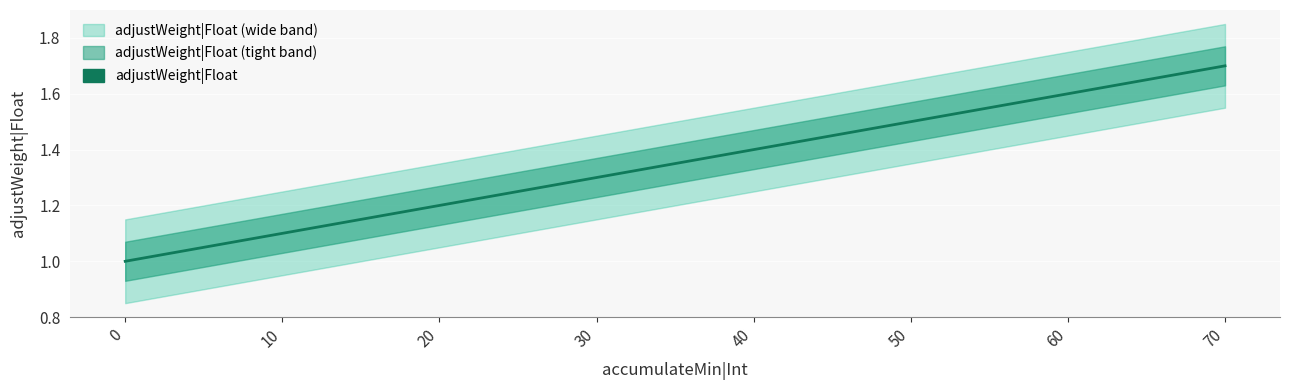

What is the value of the 6th point from the left?

1.5